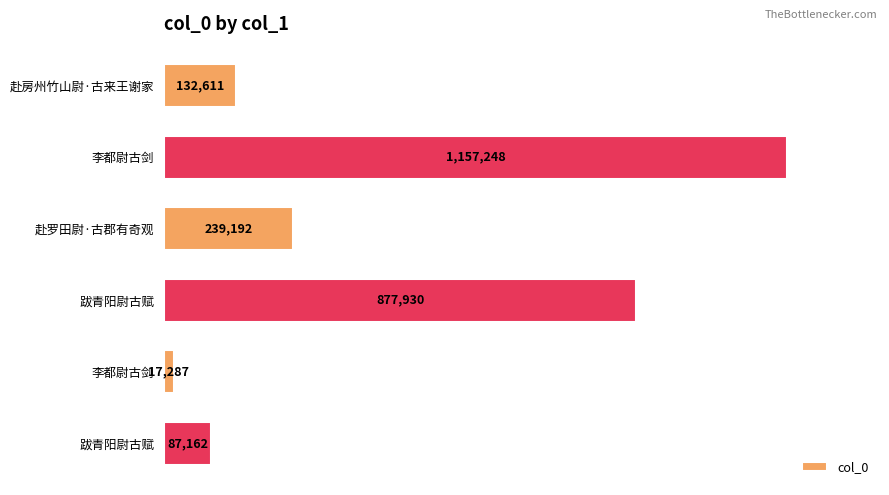

List the labels in order of value, largest first.

李都尉古剑, 跋青阳尉古赋, 赴罗田尉·古郡有奇观, 赴房州竹山尉·古来王谢家, 跋青阳尉古赋, 李都尉古剑